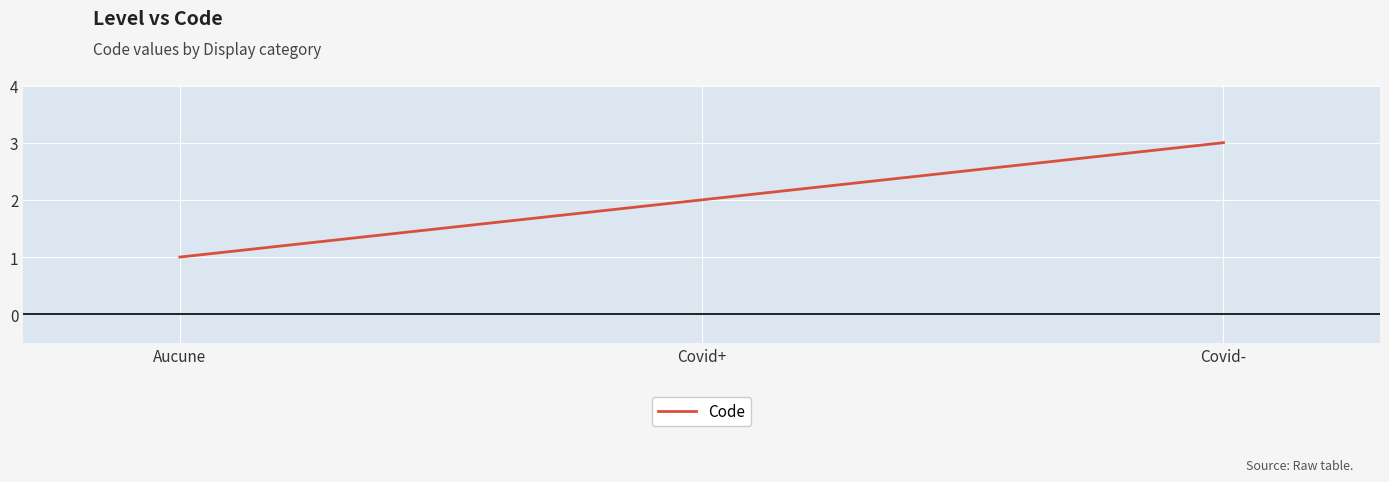

How many distinct data groups are displayed?

1